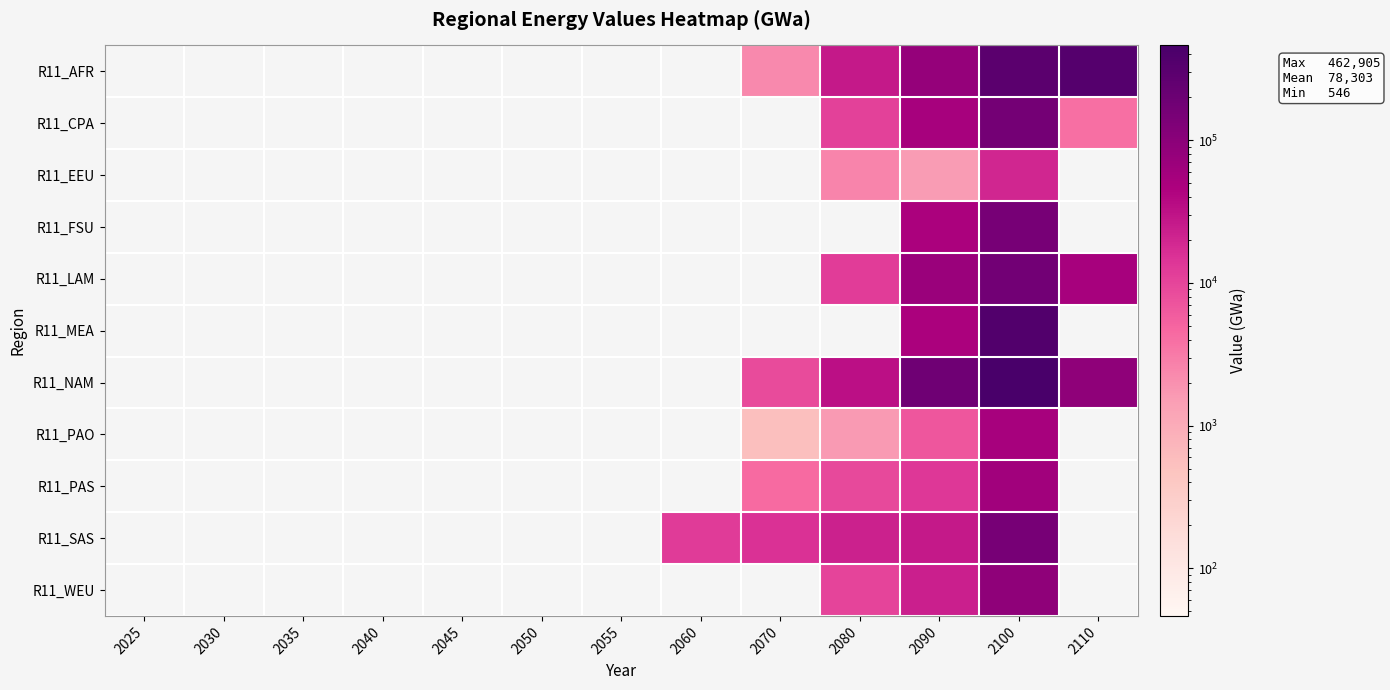

Is it true that R11_LAM equals 71002.5 at 2090?

True